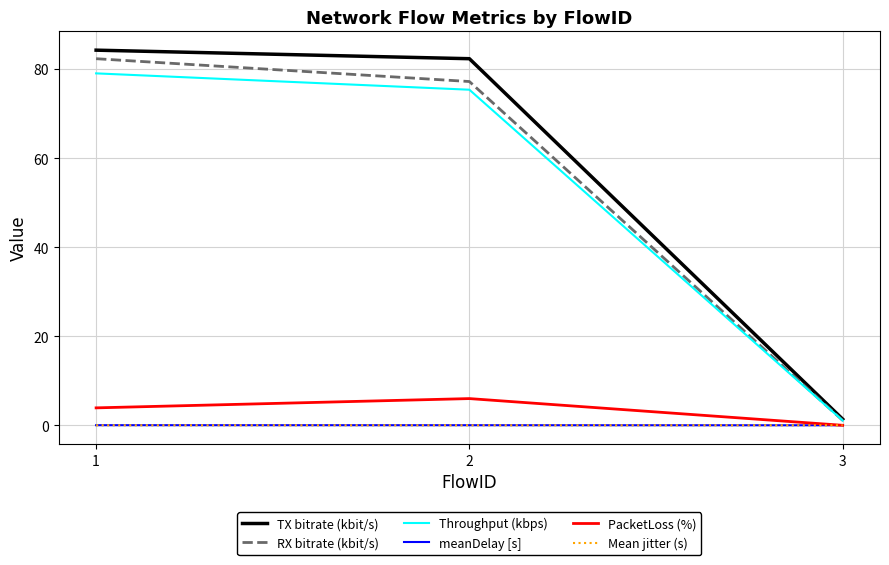

What is the value of the Throughput (kbps) point at the 1st from the left?

79.0